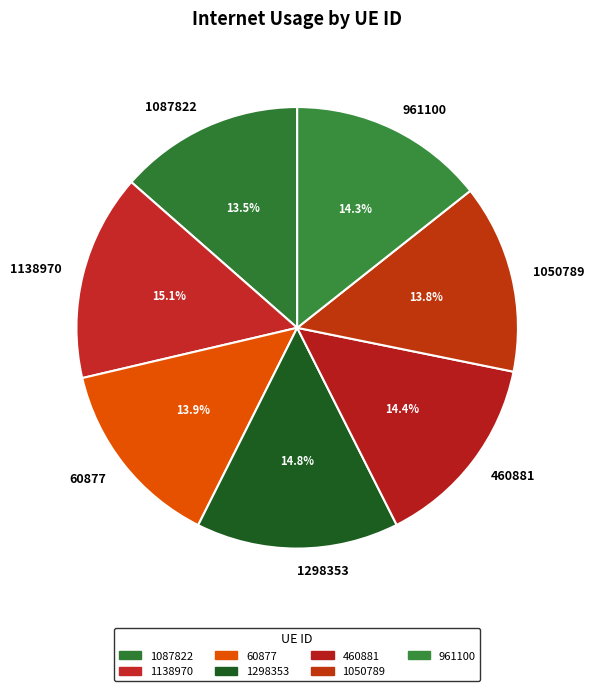

How much of the chart is everything except 1138970?

84.9%